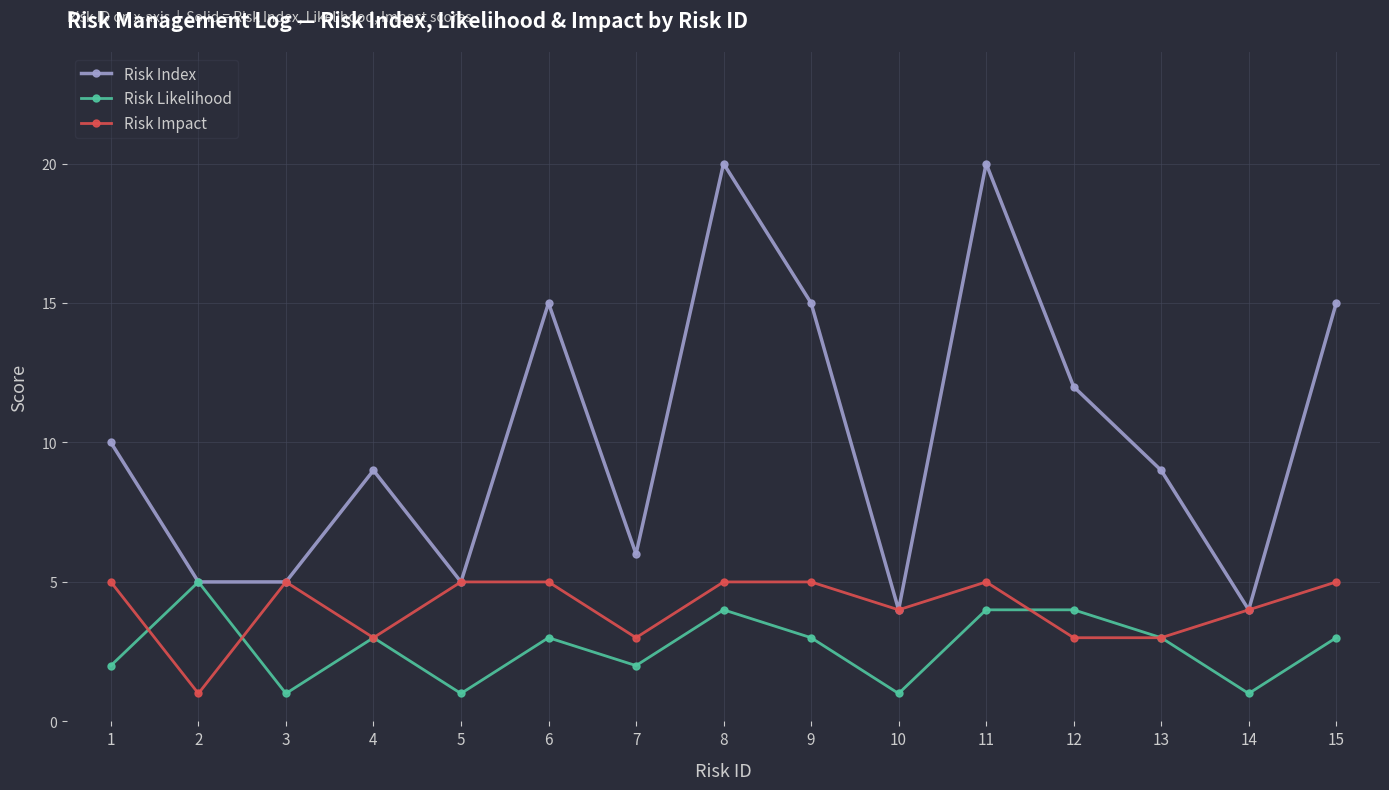

At 6, list the series in order from largest to smallest.

Risk Index, Risk Impact, Risk Likelihood